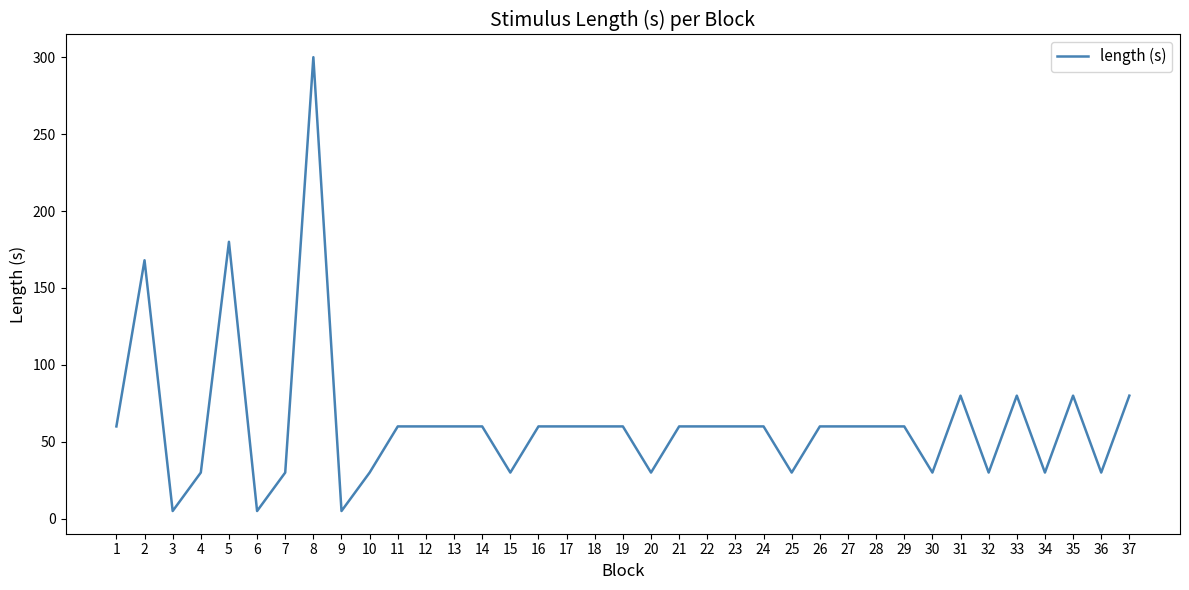

What is the difference between the second highest and minimum values?

175